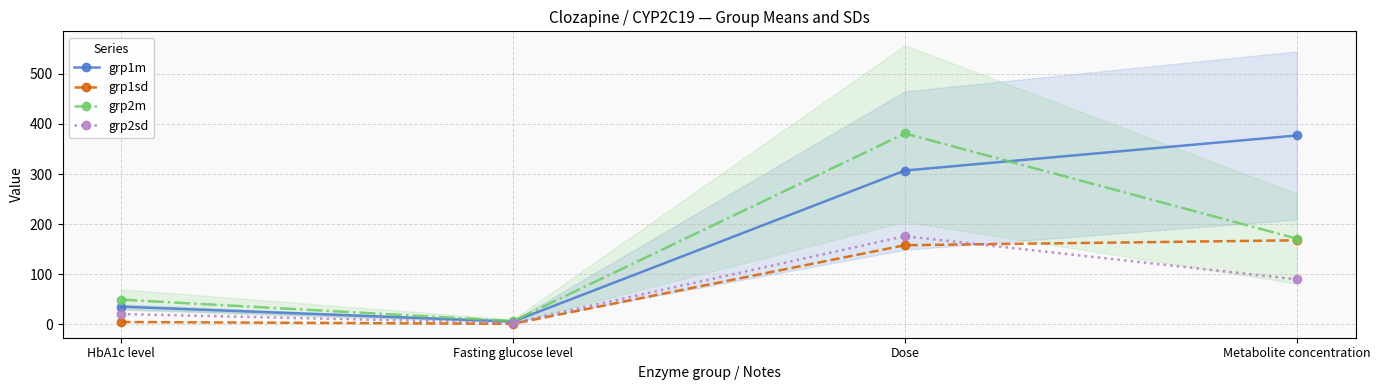

Which series has the largest total across all categories?

grp1m